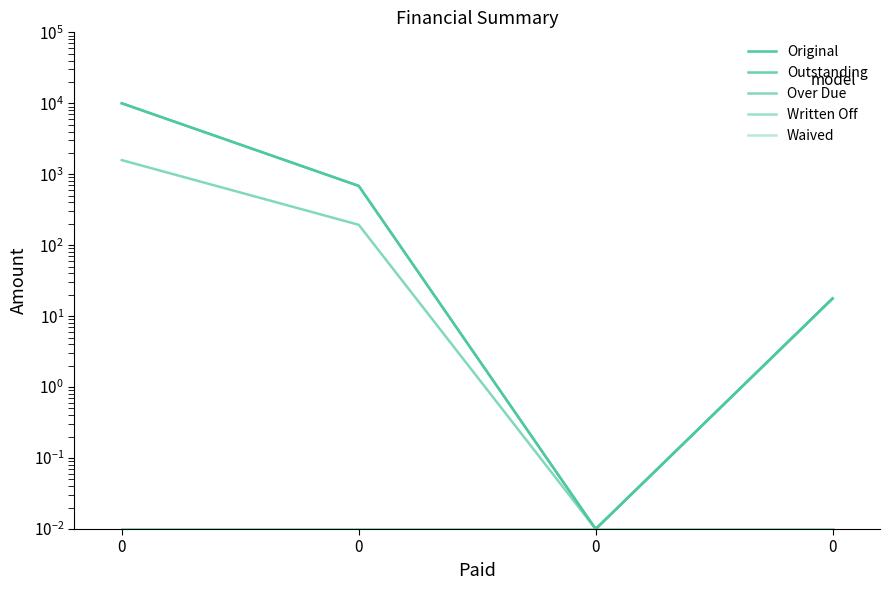

True or false: Original and Outstanding intersect in this chart.

False